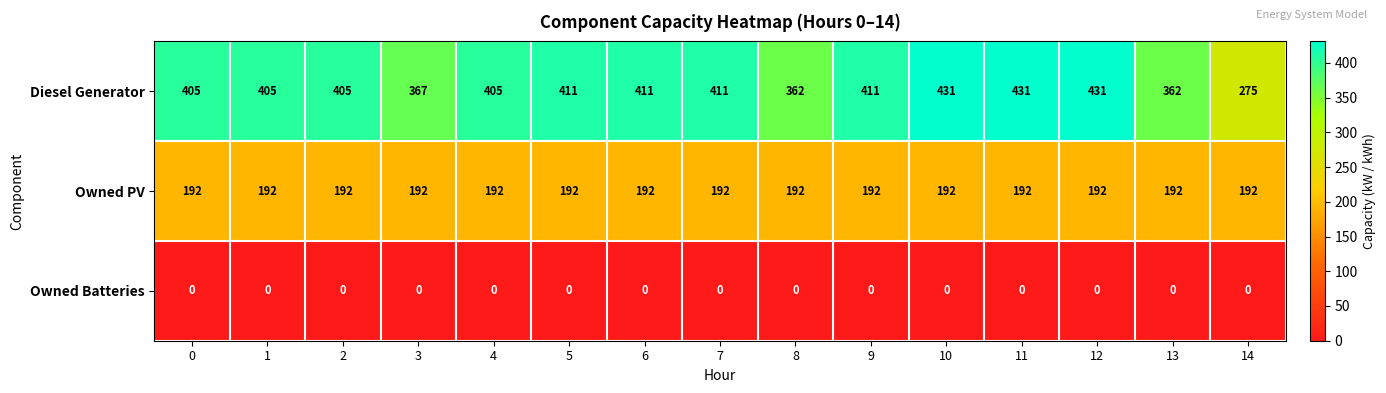

At 7, list the series in order from largest to smallest.

Diesel Generator, Owned PV, Owned Batteries